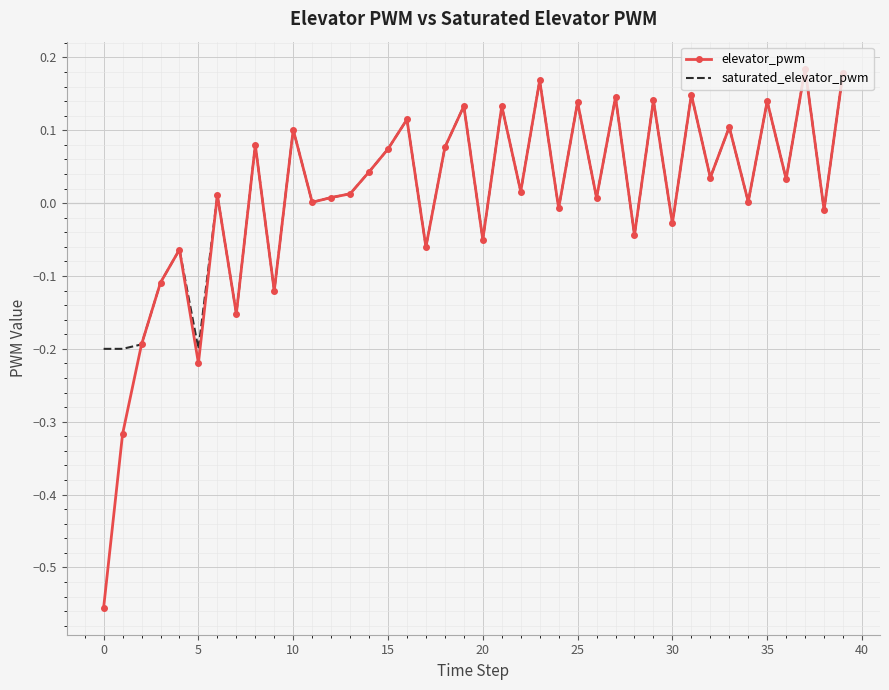

Which series has the widest spread of values?

elevator_pwm